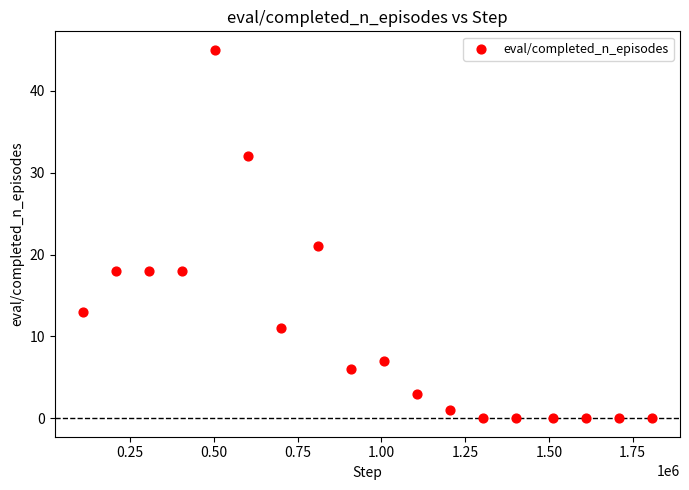

What is the range of Y values (max minus min)?

45